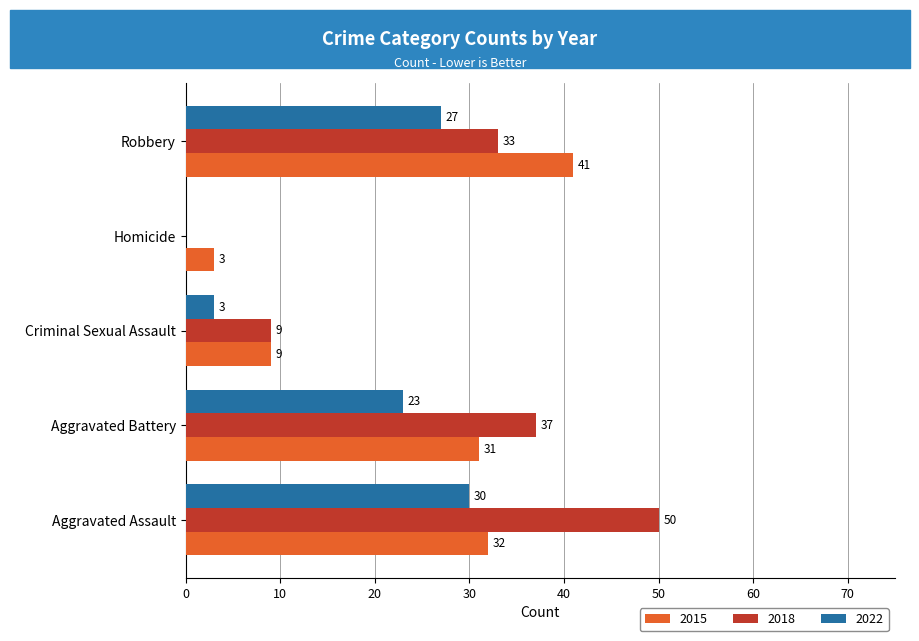

Which series has the largest range (max minus min)?

2018